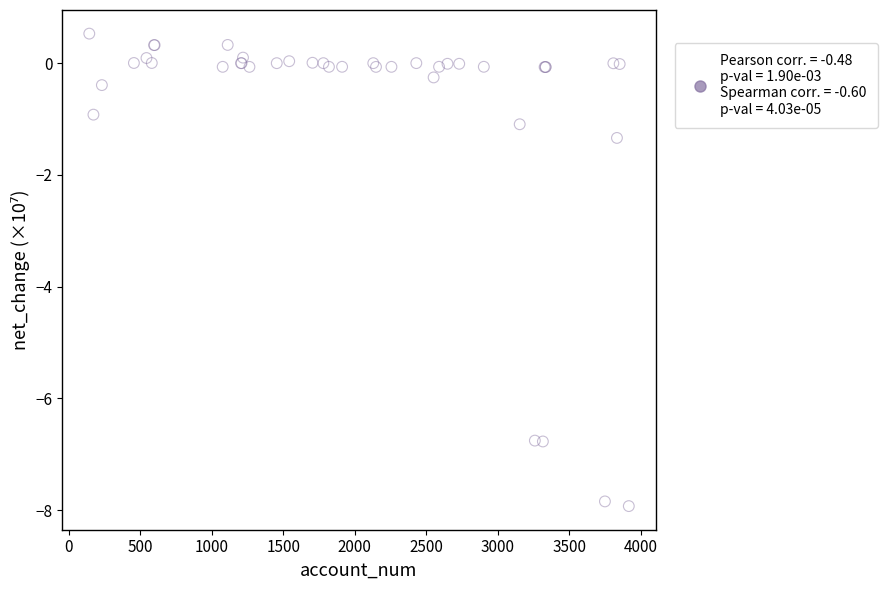

What Y value in the scatter plot is closest to -3?

-1.3